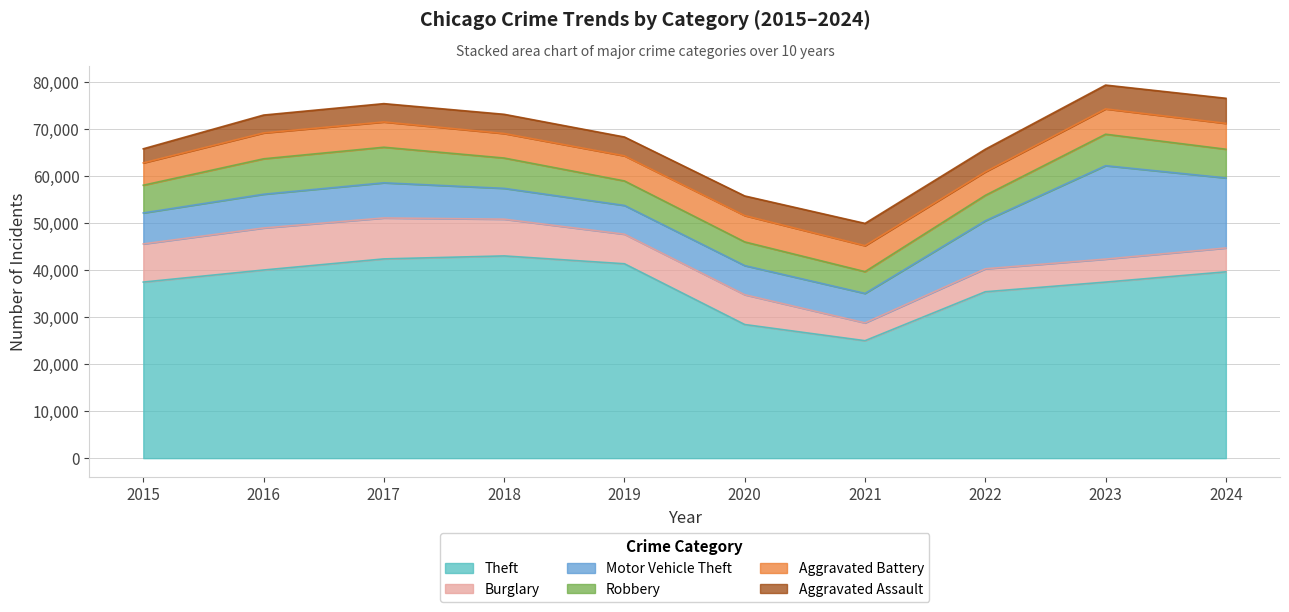

Where is Aggravated Battery nearest to the value 5170?

2018